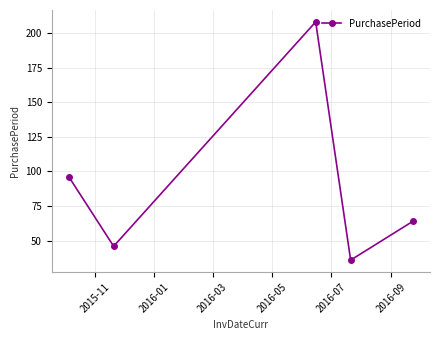

Does the chart display data point markers on the line(s)?

Yes